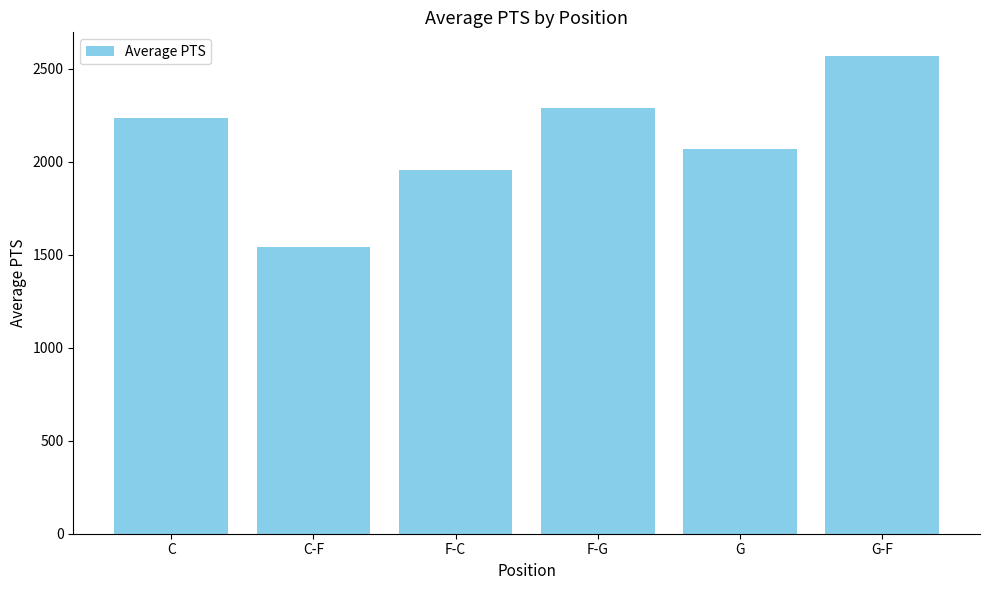

List the labels in order of value, smallest first.

C-F, F-C, G, C, F-G, G-F